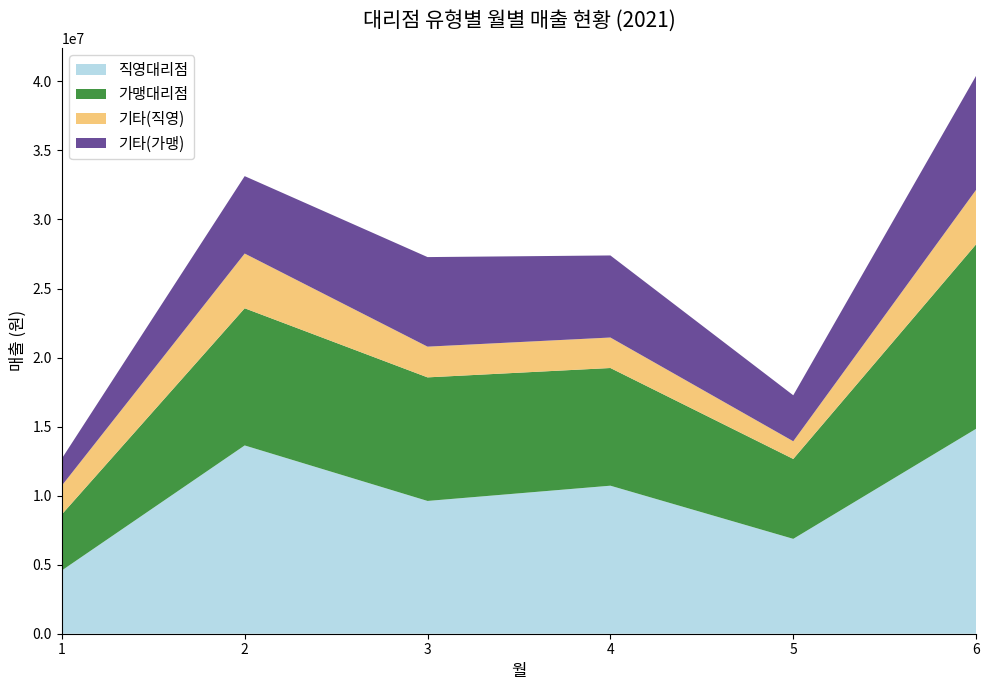

Reading left to right, list all the values displayed in this chart.

직영대리점: 4582600	13635300	9615200	10720000	6870200	14841400
가맹대리점: 4058050	9933950	8949350	8522650	5787200	13360250
기타(직영): 2086800	3963400	2224700	2207700	1280000	3946700
기타(가맹): 1956750	5605550	6485950	5943550	3330600	8260250